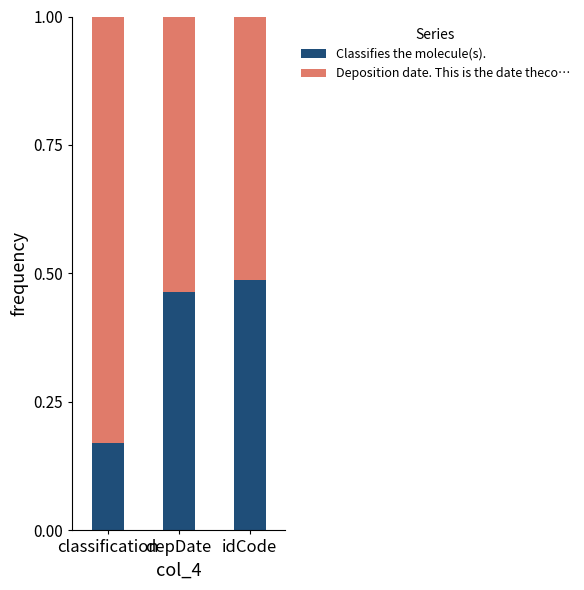

At which label does Classifies the molecule(s). reach its minimum?

classification